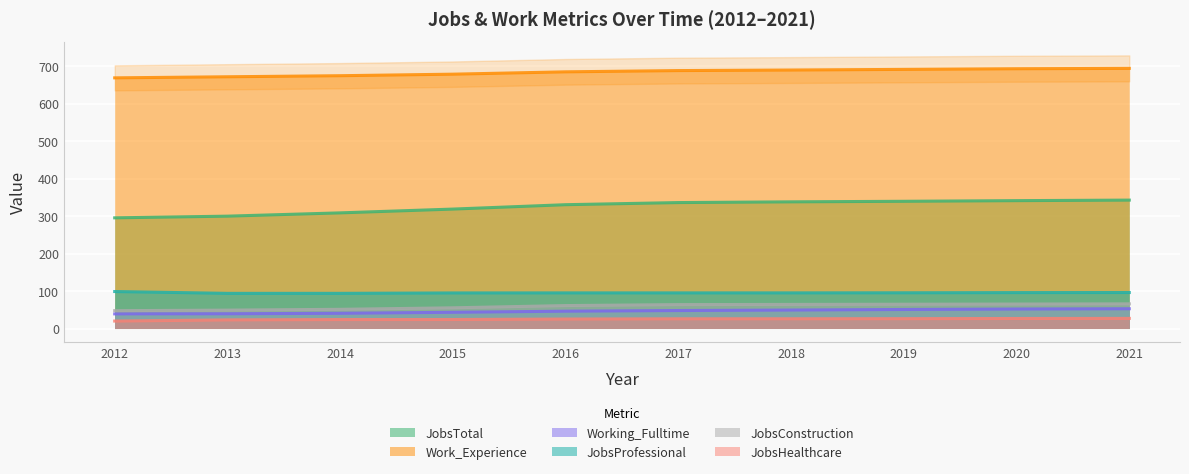

The JobsConstruction series shows 65.7 at 2021. True or false?

True